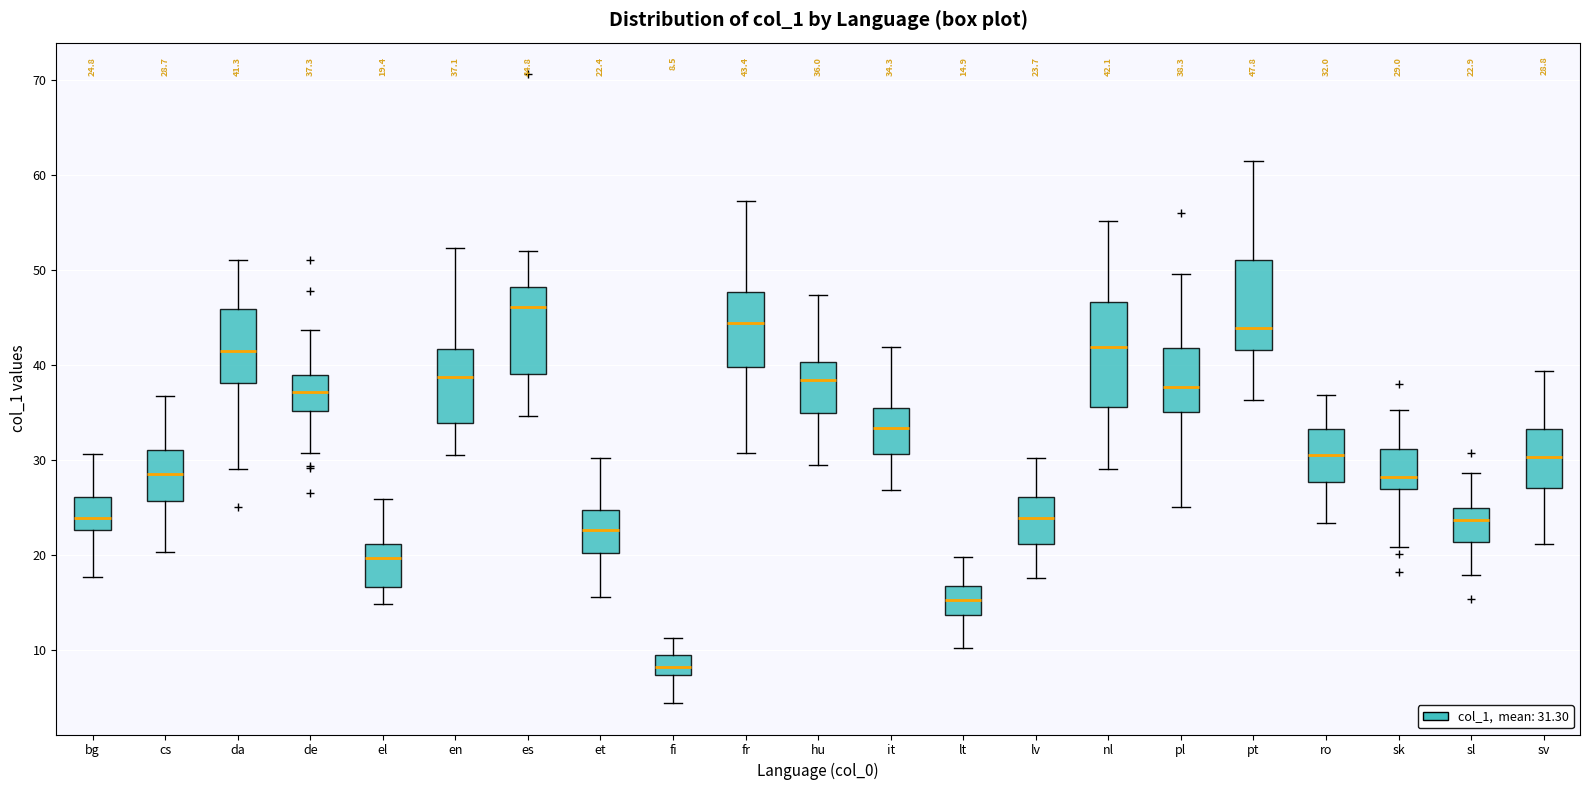

Which box's median line is the highest?

es